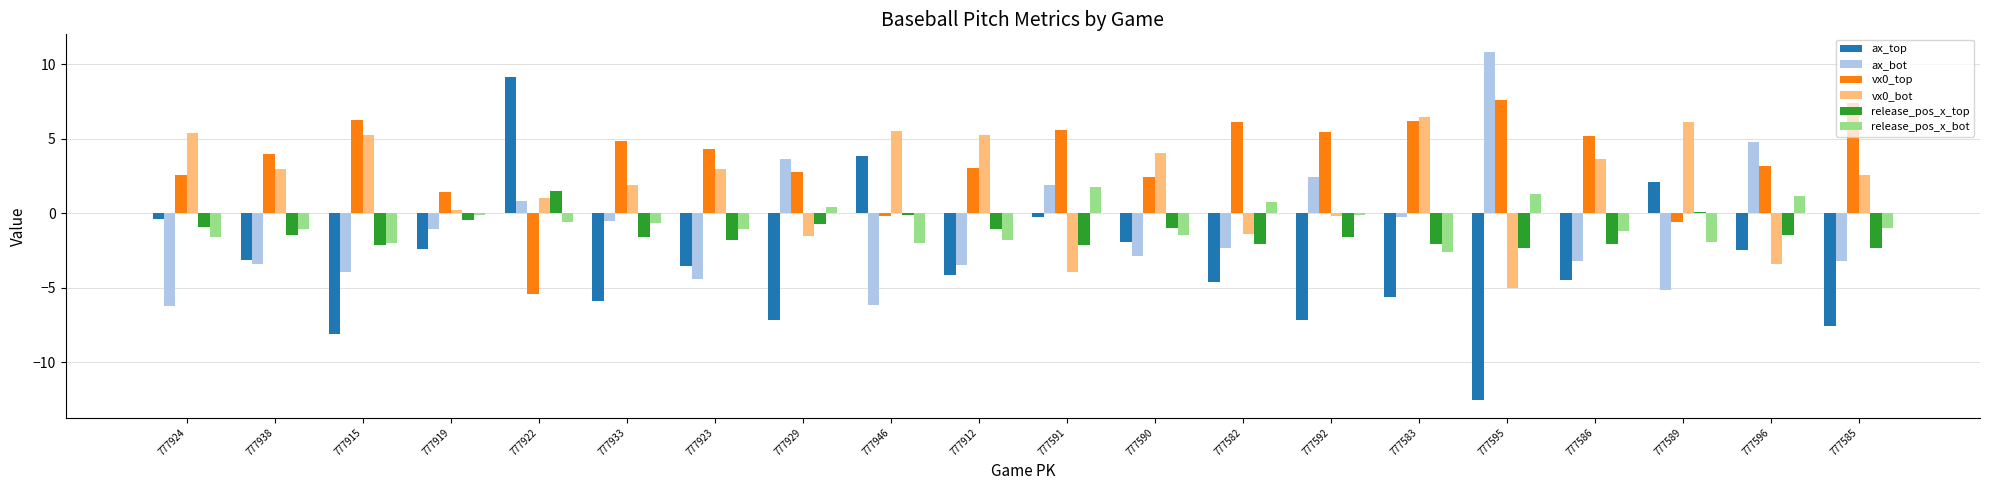

Between 777923 and 777592, which series saw the biggest shift?

ax_bot